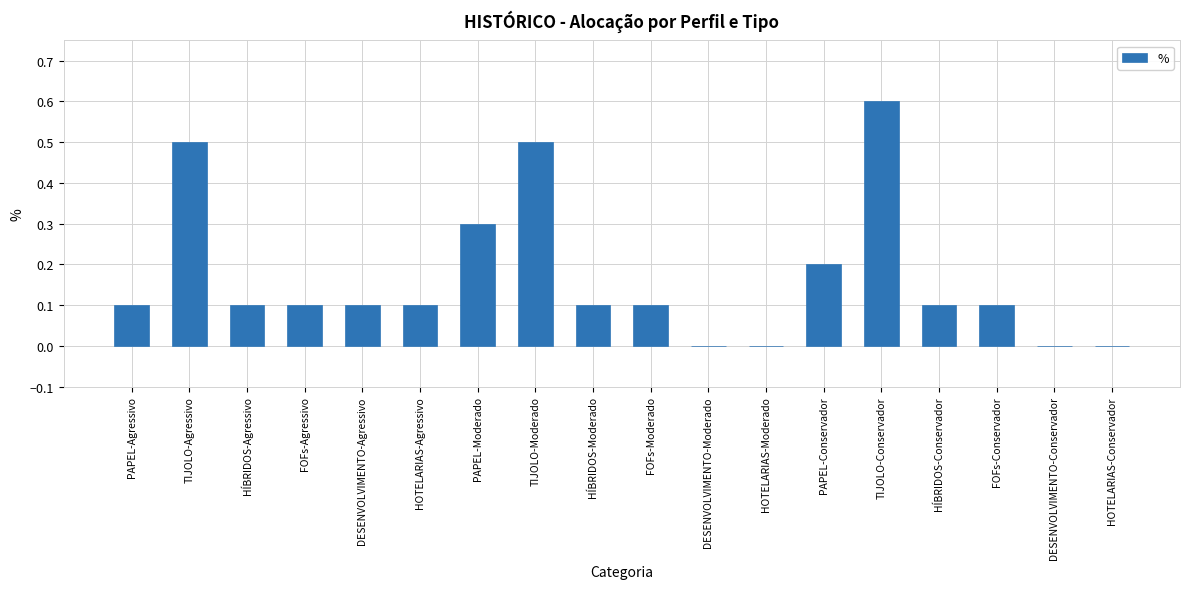

What is the change in value from DESENVOLVIMENTO-Moderado to FOFs-Conservador?

+0.1